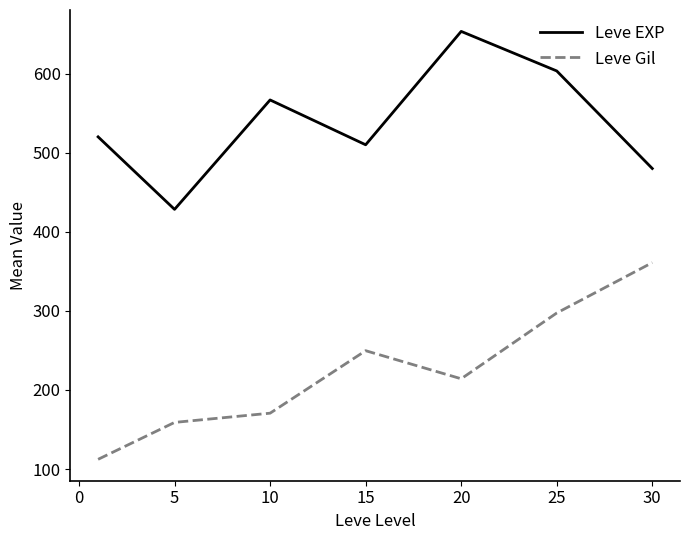

True or false: Leve EXP and Leve Gil intersect in this chart.

False